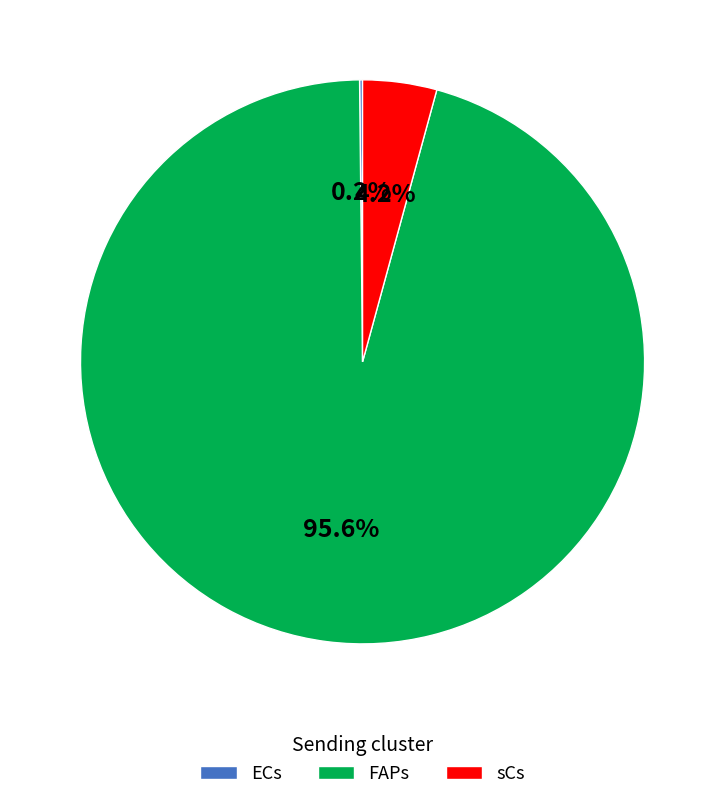

What is the largest slice in the pie chart?

FAPs